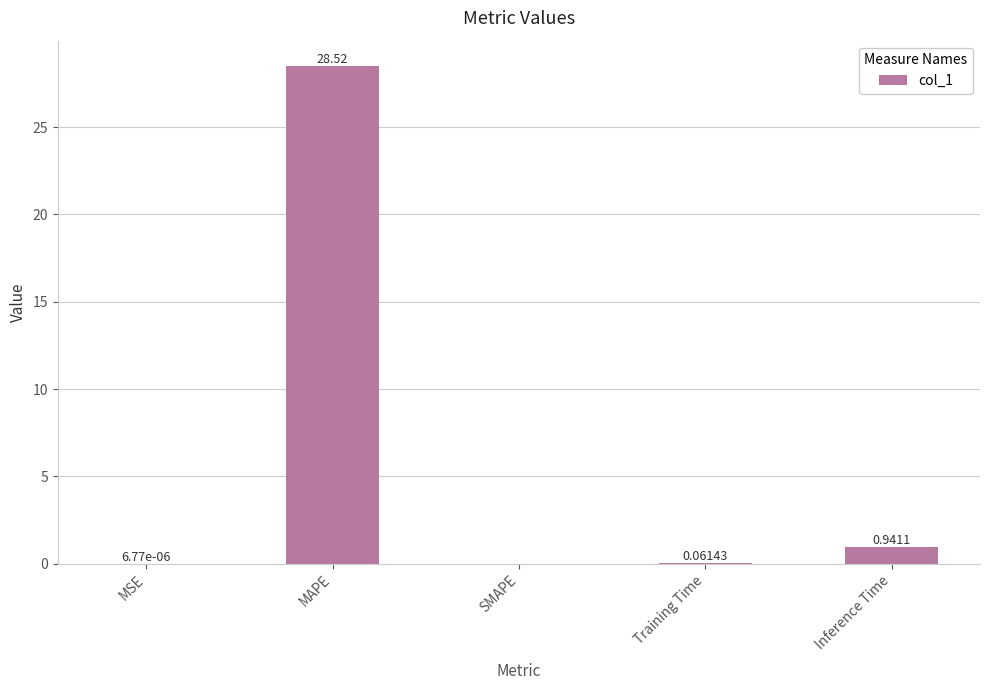

What is the sum of all values?

29.5